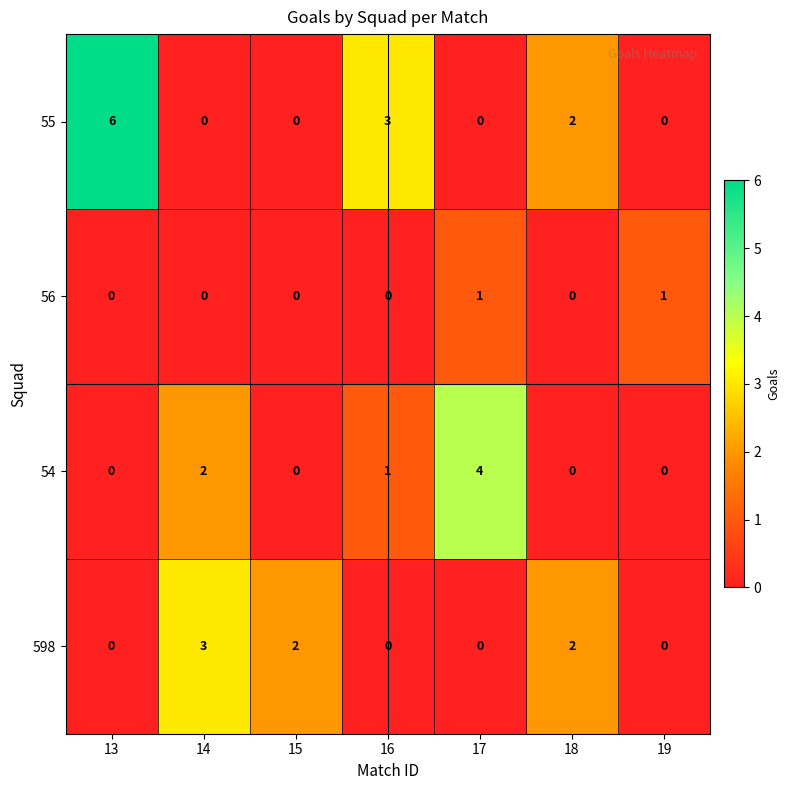

Count the 55 values in the range 0 to 3.

6